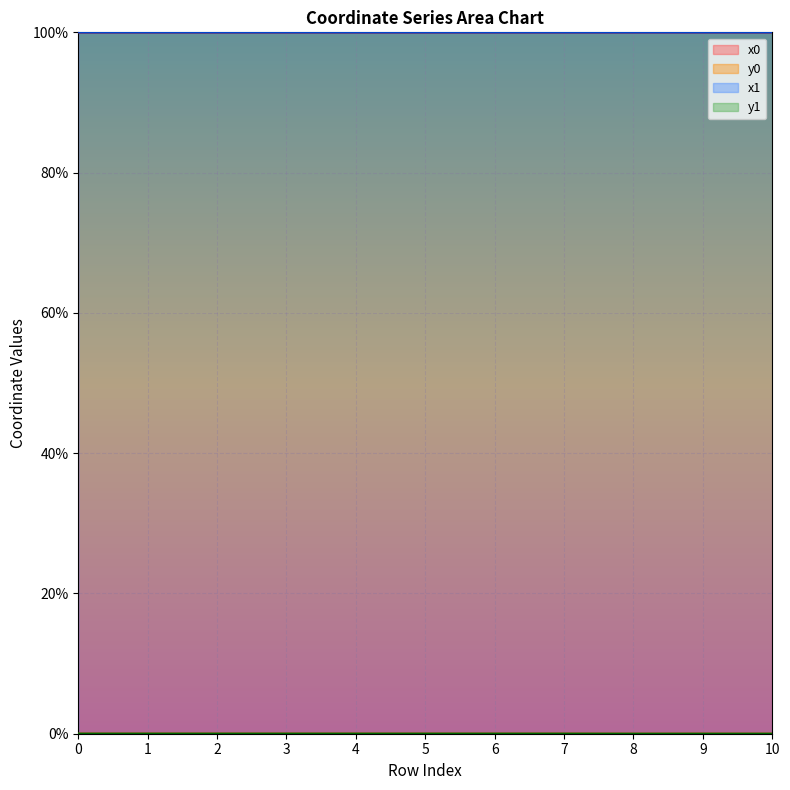

Reading left to right, what are all the values shown in this chart?

x0: 100.0	100.0	100.0	100.0	100.0	100.0	100.0	100.0	100.0	100.0	100.0
y0: 0.0	0.0	0.0	0.0	0.0	0.0	0.0	0.0	0.0	0.0	0.0
x1: 100.0	100.0	100.0	100.0	100.0	100.0	100.0	100.0	100.0	100.0	100.0
y1: 0.0	0.0	0.0	0.0	0.0	0.0	0.0	0.0	0.0	0.0	0.0